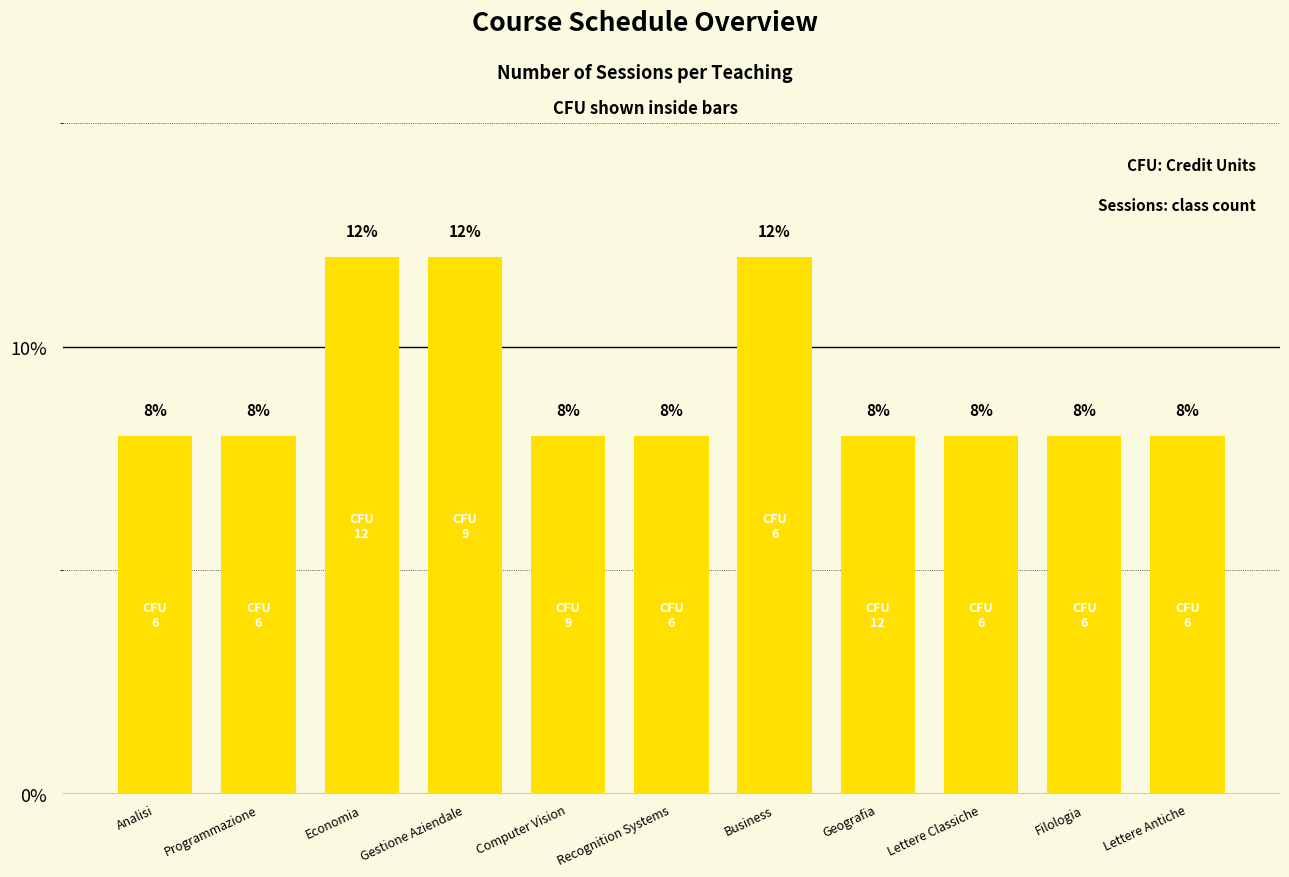

The value at Programmazione is 8. True or false?

True